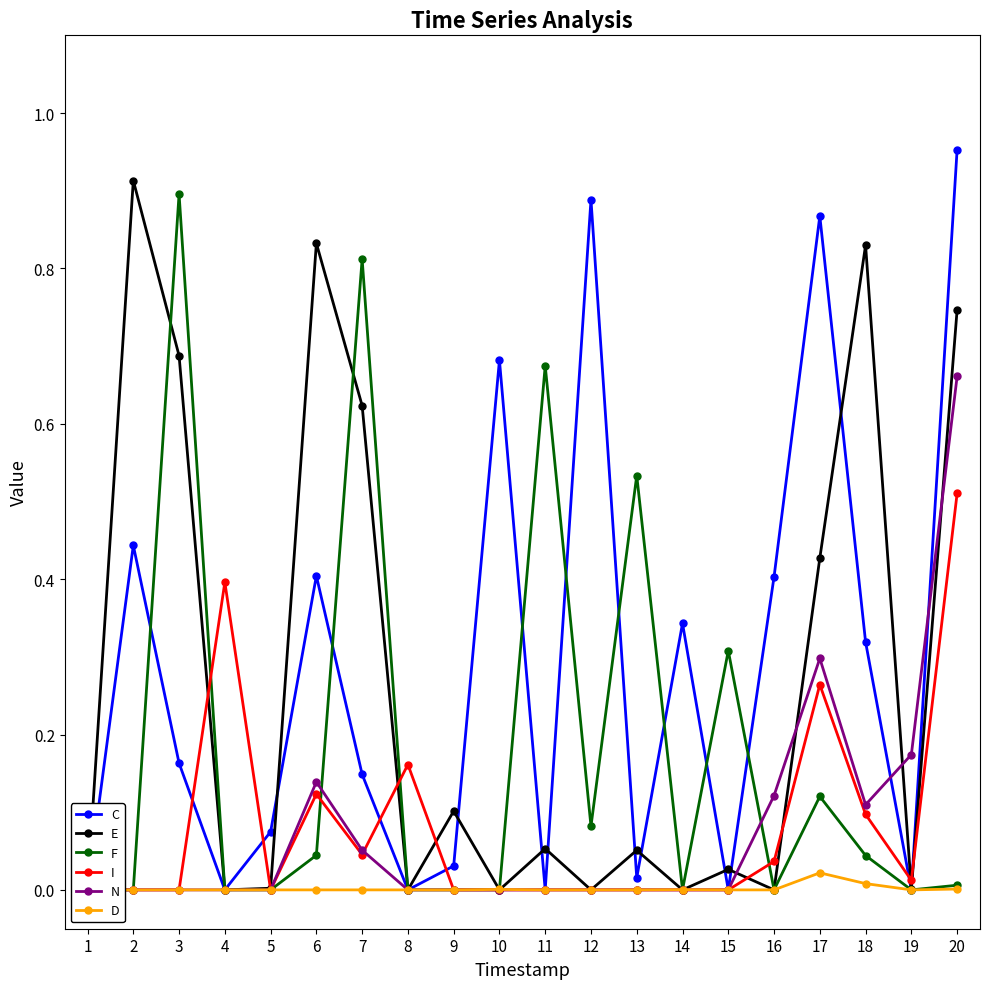

True or false: D has a value of 0.0 at 12.

True